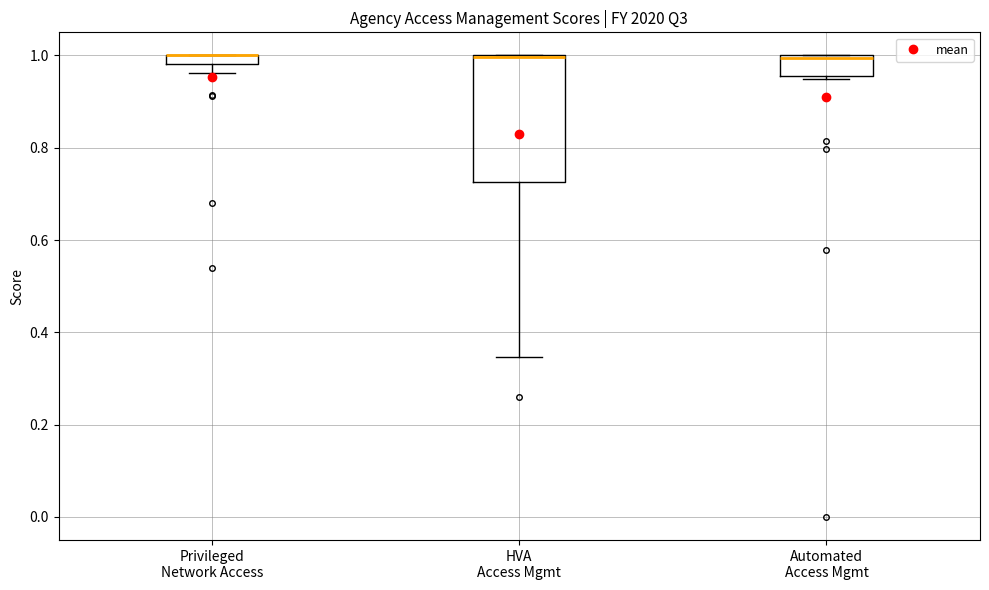

Comparing the boxes themselves (not the whiskers), which one is the tallest?

HVA Access Mgmt